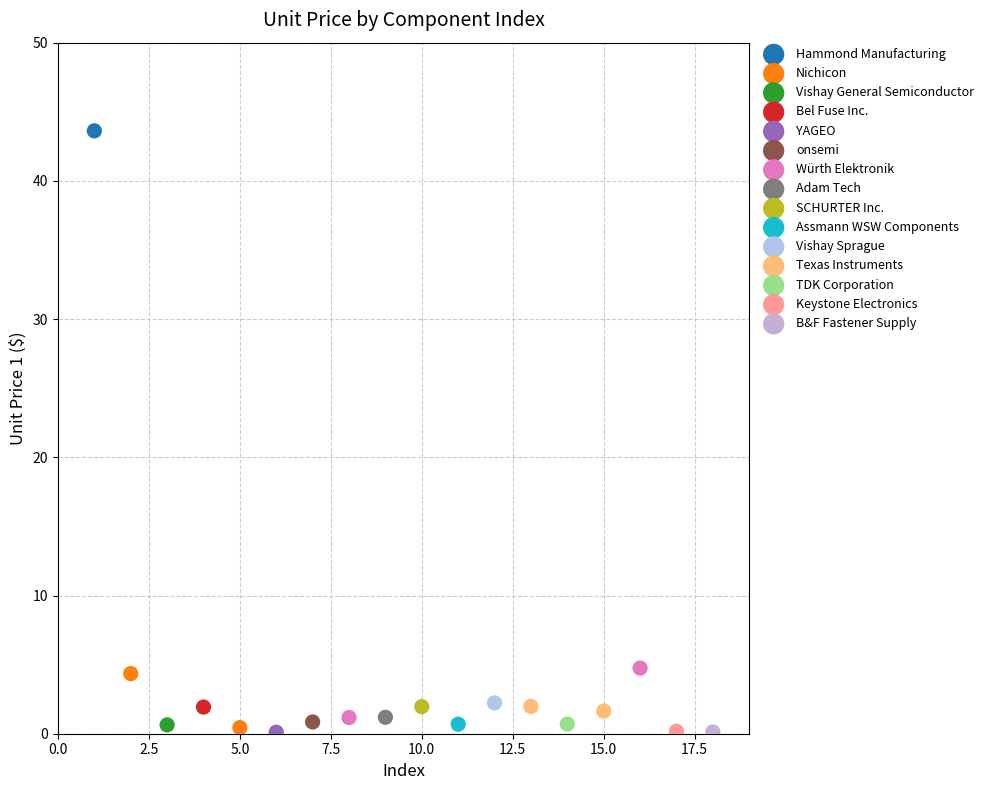

What are all the series names shown in the legend?

Hammond Manufacturing, Nichicon, Vishay General Semiconductor, Bel Fuse Inc., YAGEO, onsemi, Würth Elektronik, Adam Tech, SCHURTER Inc., Assmann WSW Components, Vishay Sprague, Texas Instruments, TDK Corporation, Keystone Electronics, B&F Fastener Supply